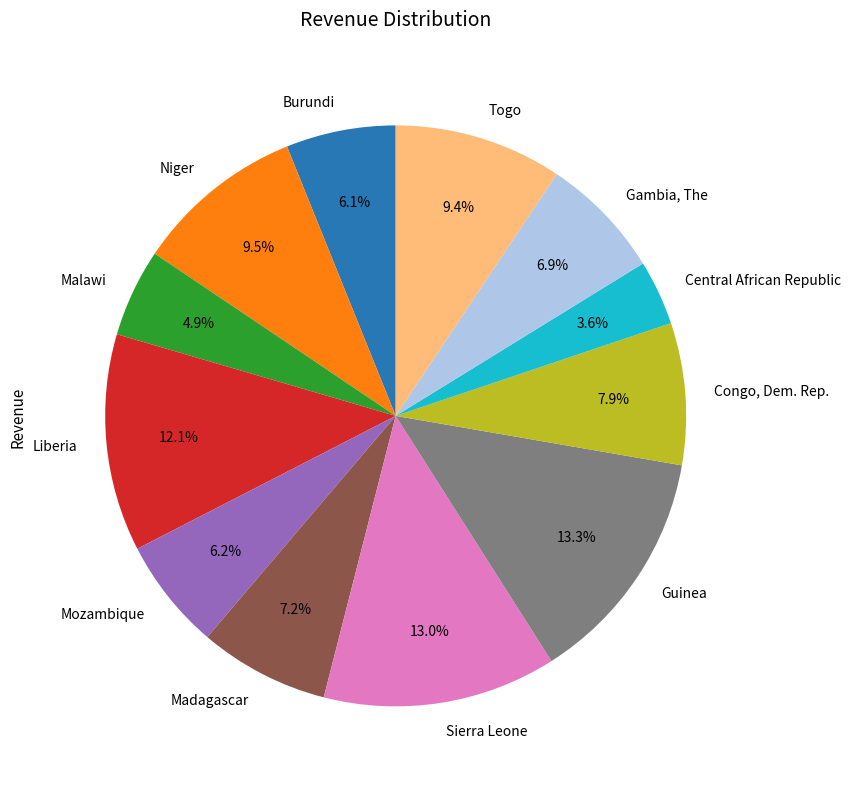

Which category has the smallest portion of the pie?

Central African Republic